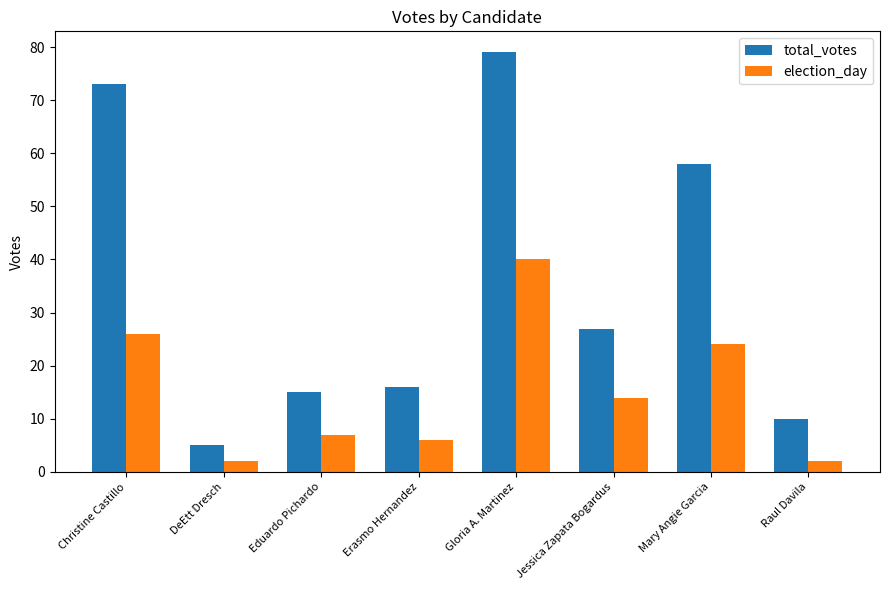

What is the sum of all election_day values?

121